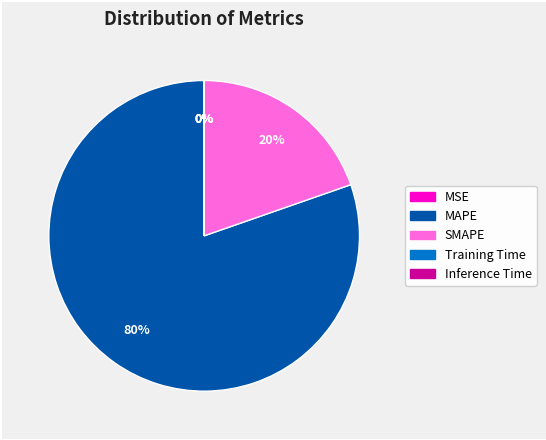

Which slice is the largest?

MAPE